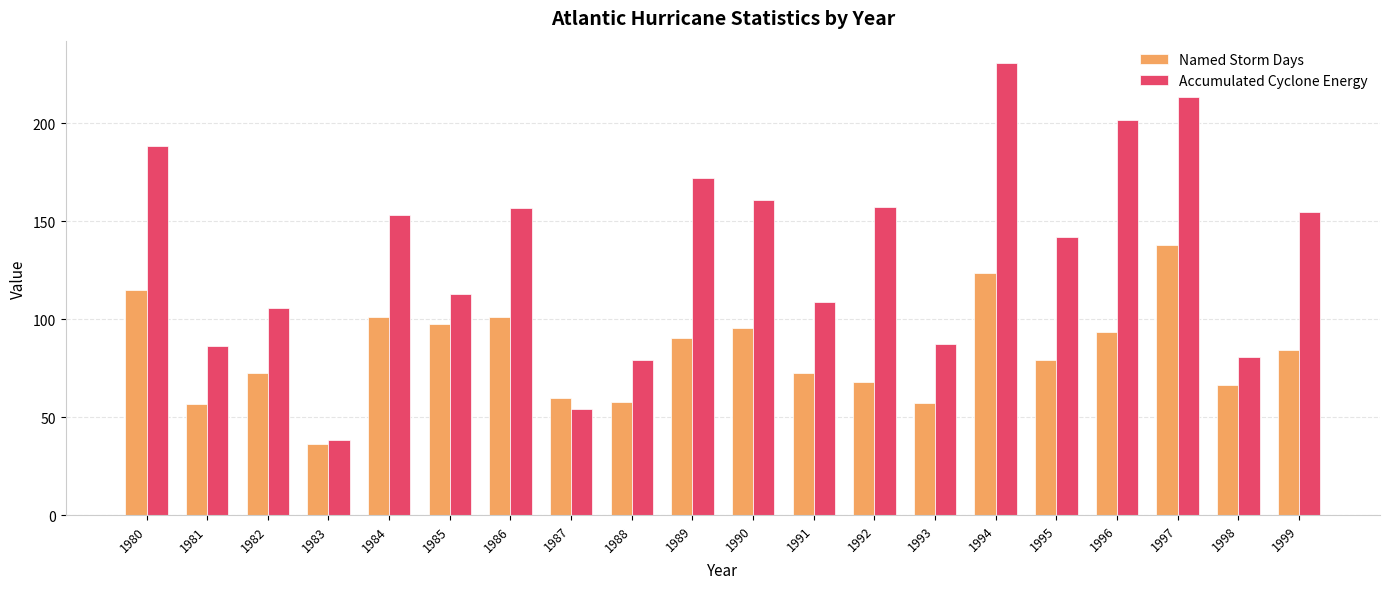

The value of Accumulated Cyclone Energy at 1984 is 233.5. True or false?

False